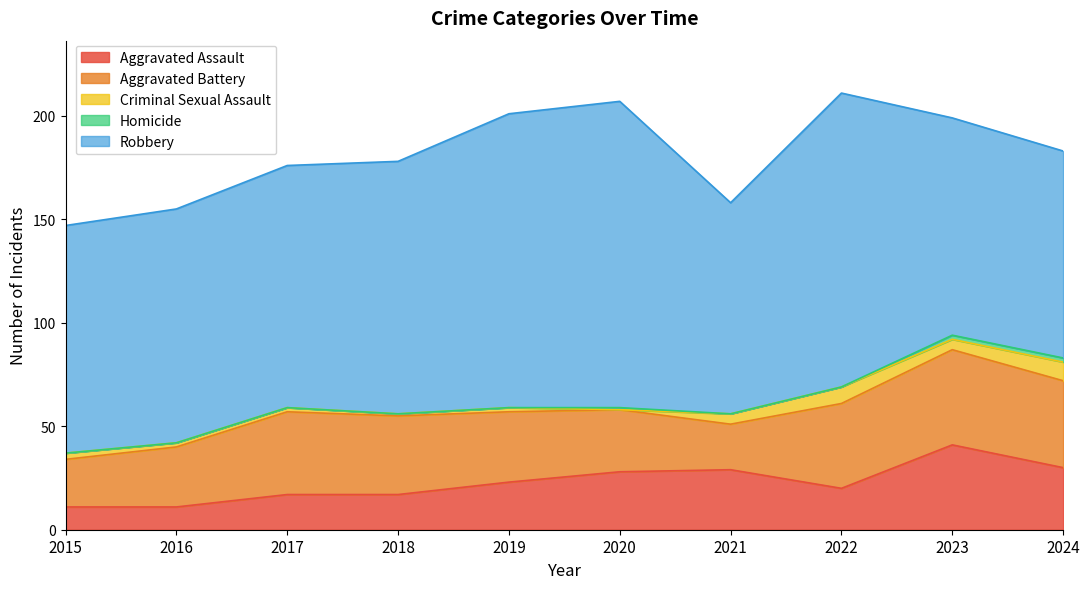

At which category does the chart reach its peak across all series?

2020